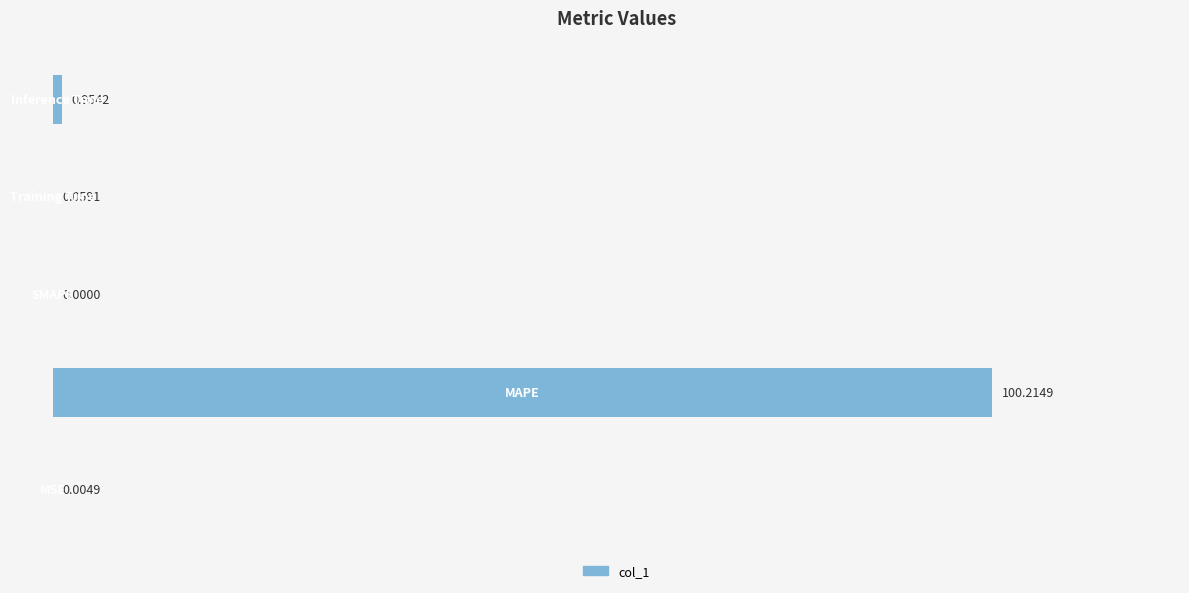

What is the sum of all values?

101.2